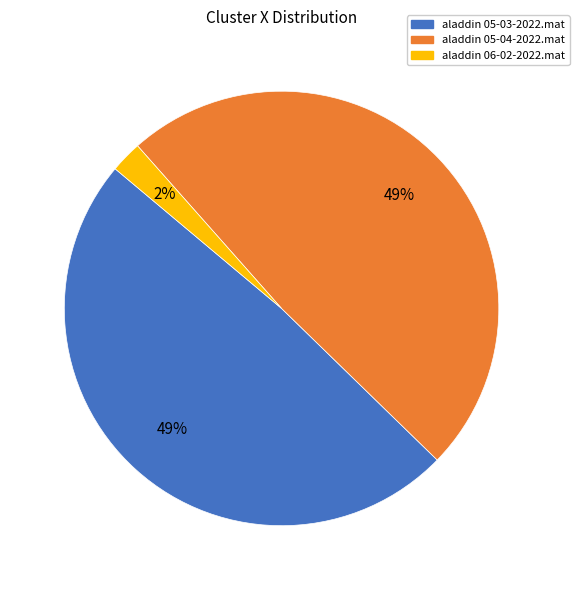

What percentage is the aladdin 05-04-2022.mat slice, to the nearest percent?

49%